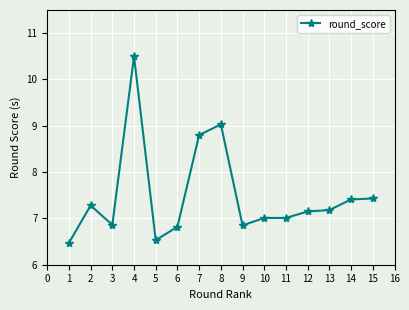

Which has a higher value, 14 or 11?

14